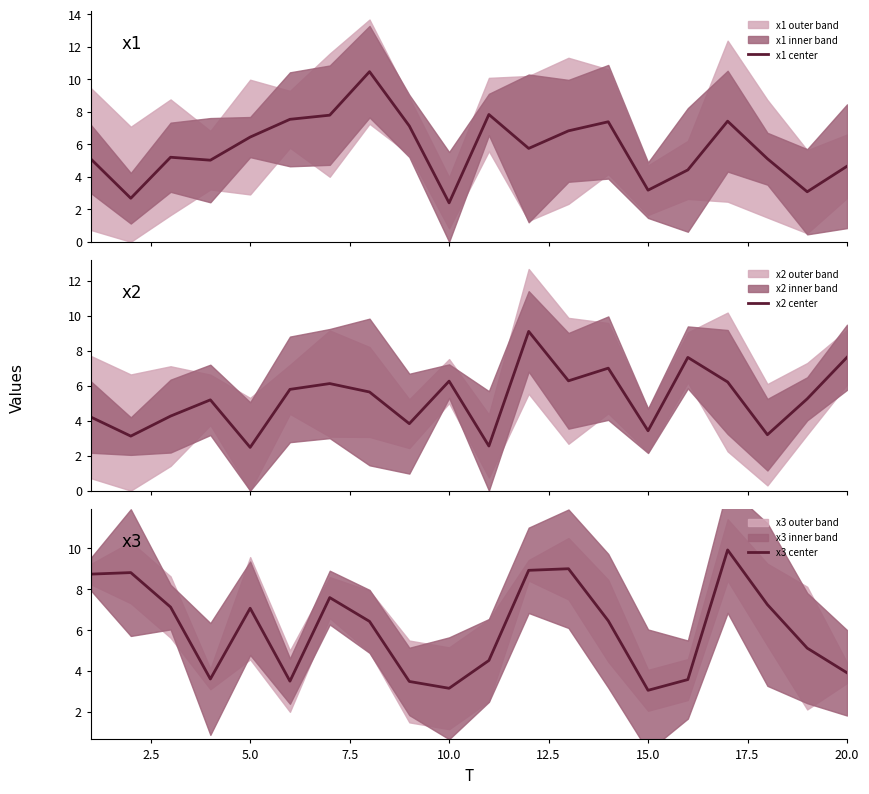

What is the maximum value for x2 center?

9.1